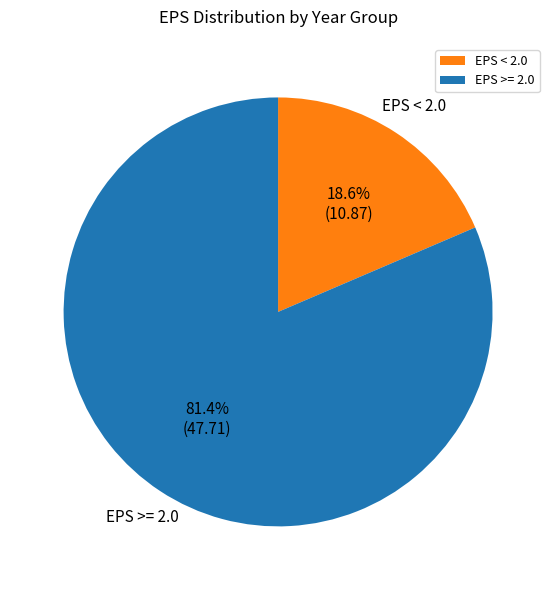

Which slice is the smallest?

EPS < 2.0